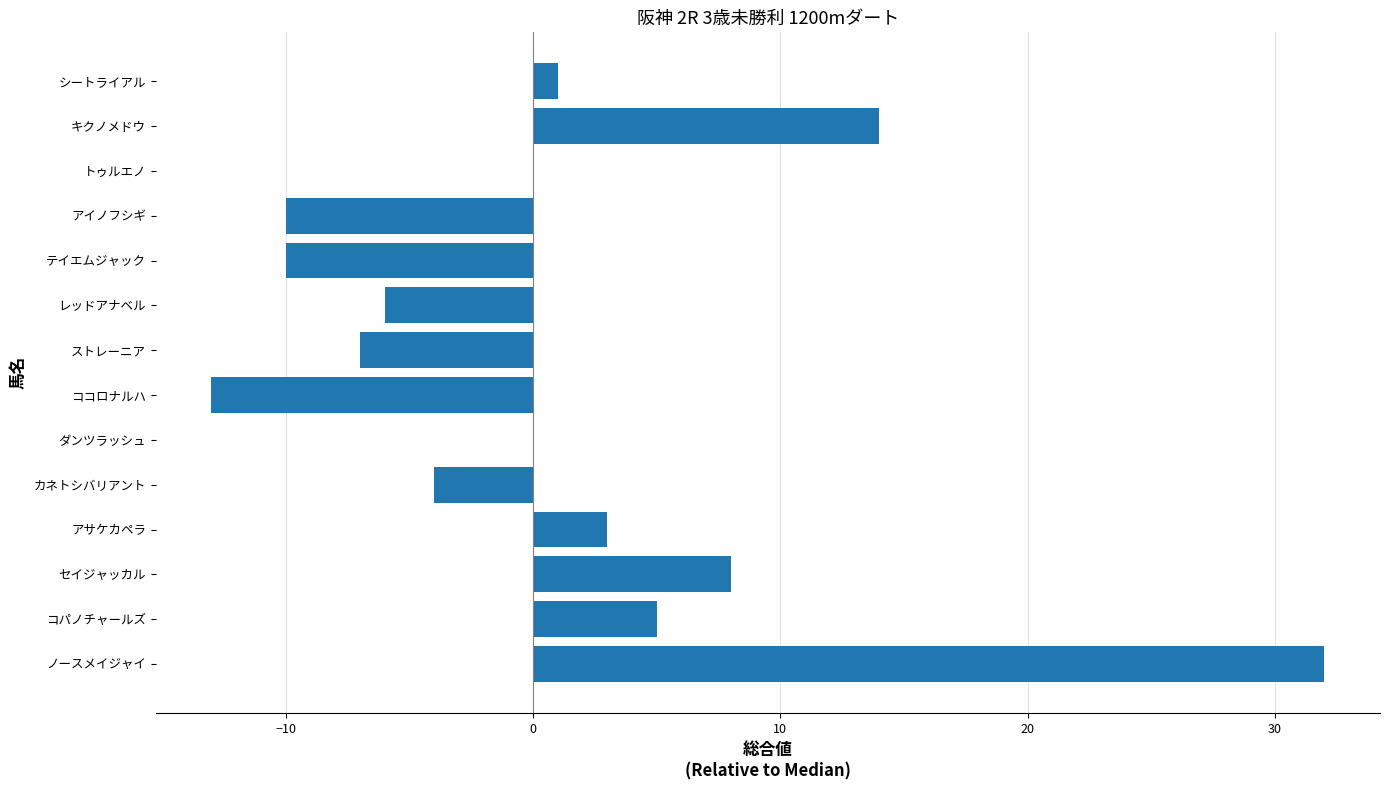

What is the sum of all values?

13